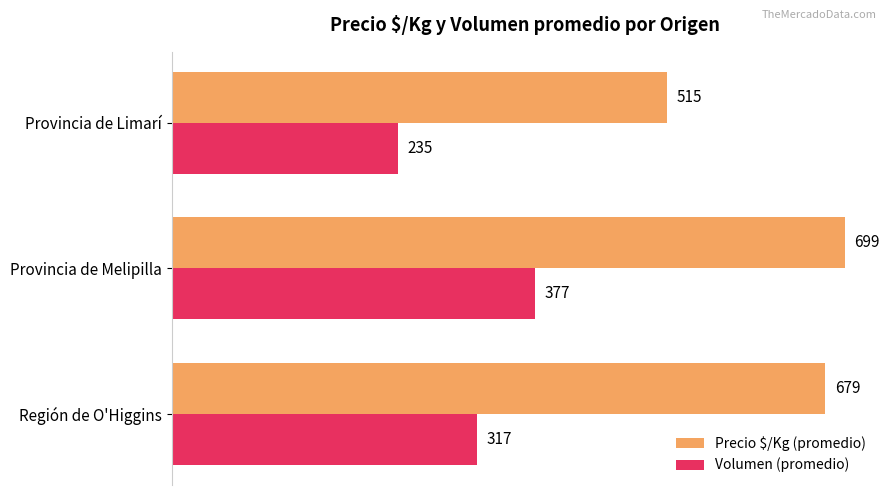

What is the spread (max minus min) of values at Provincia de Limarí?

280